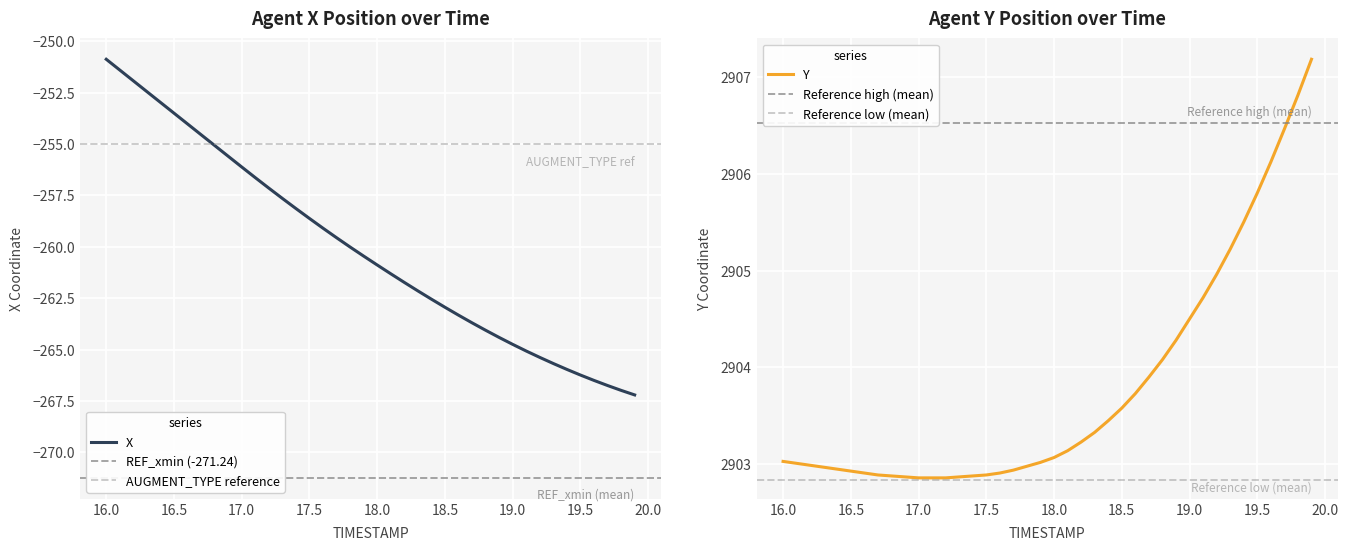

What is the maximum value for X?

-250.9